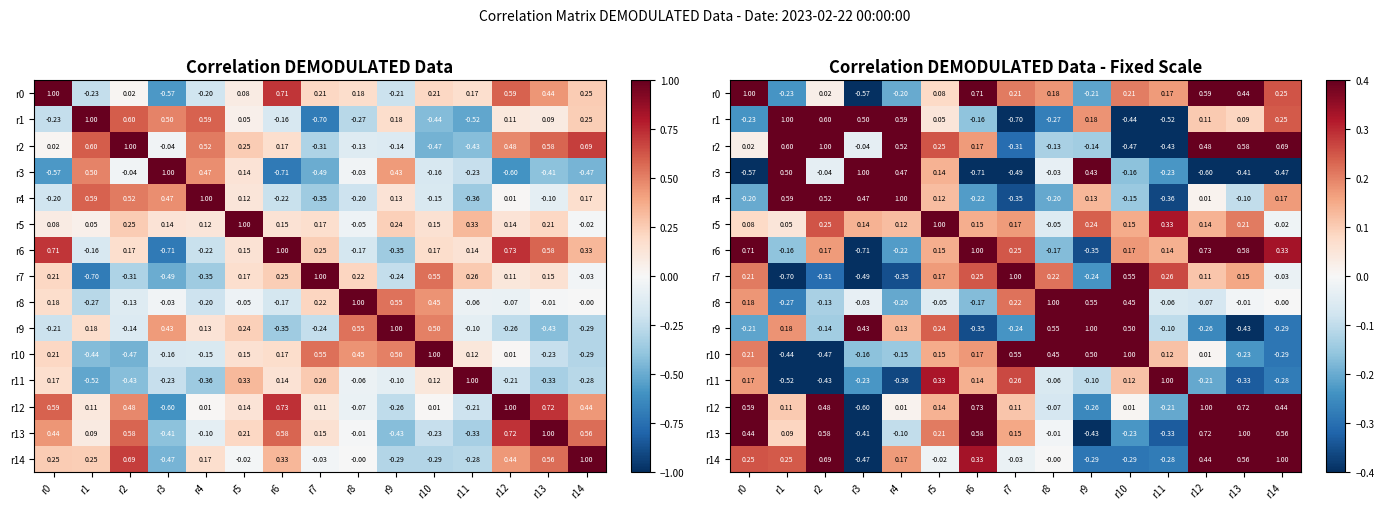

How many series are shown in this chart?

15